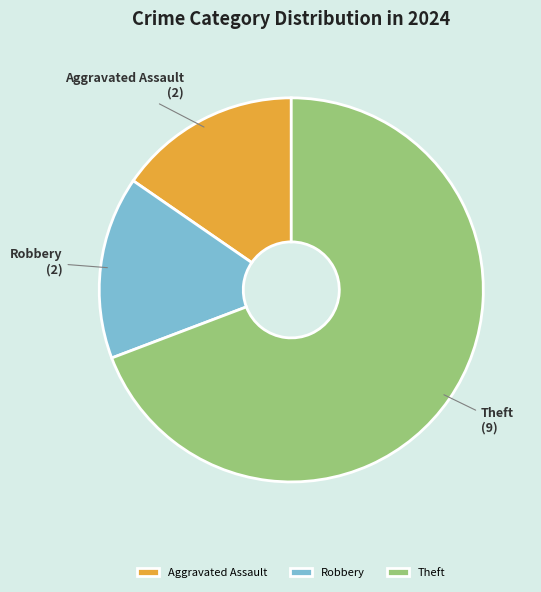

Is it true that Theft is 80% of the pie?

False